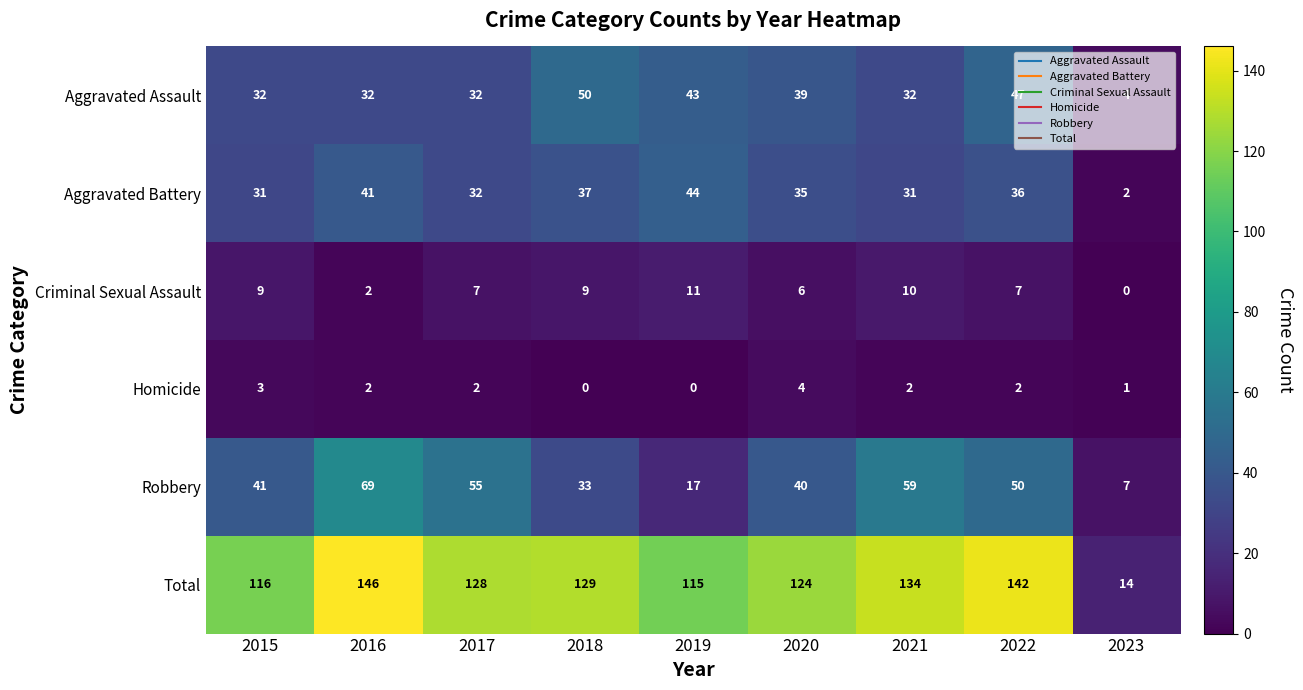

What is the total value across all series at 2017?

256